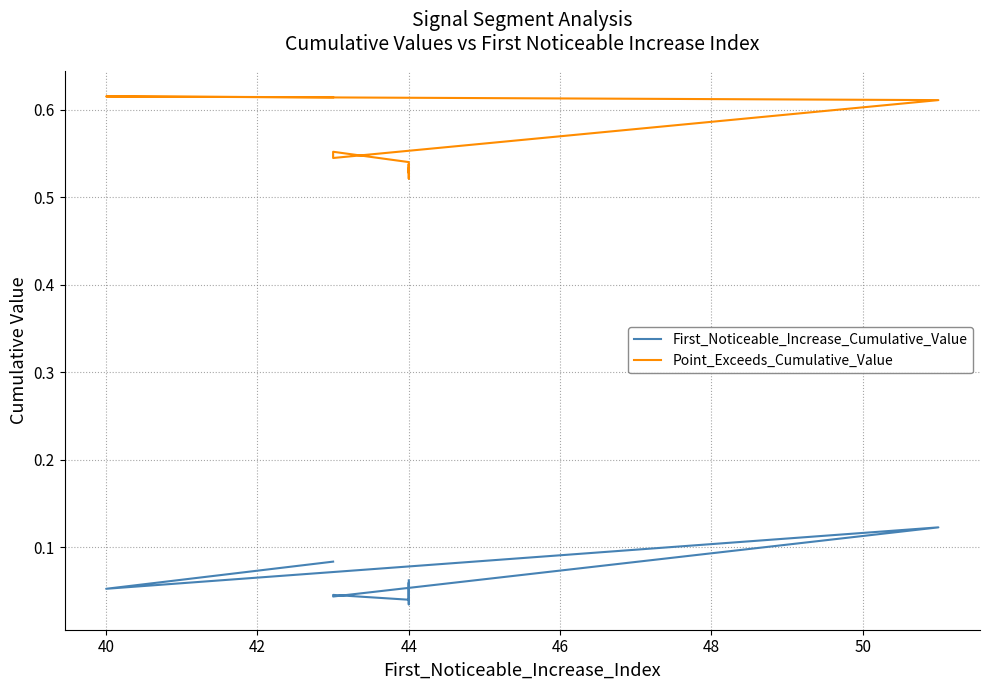

True or false: Point_Exceeds_Cumulative_Value has a value of 0.5 at 44.

True